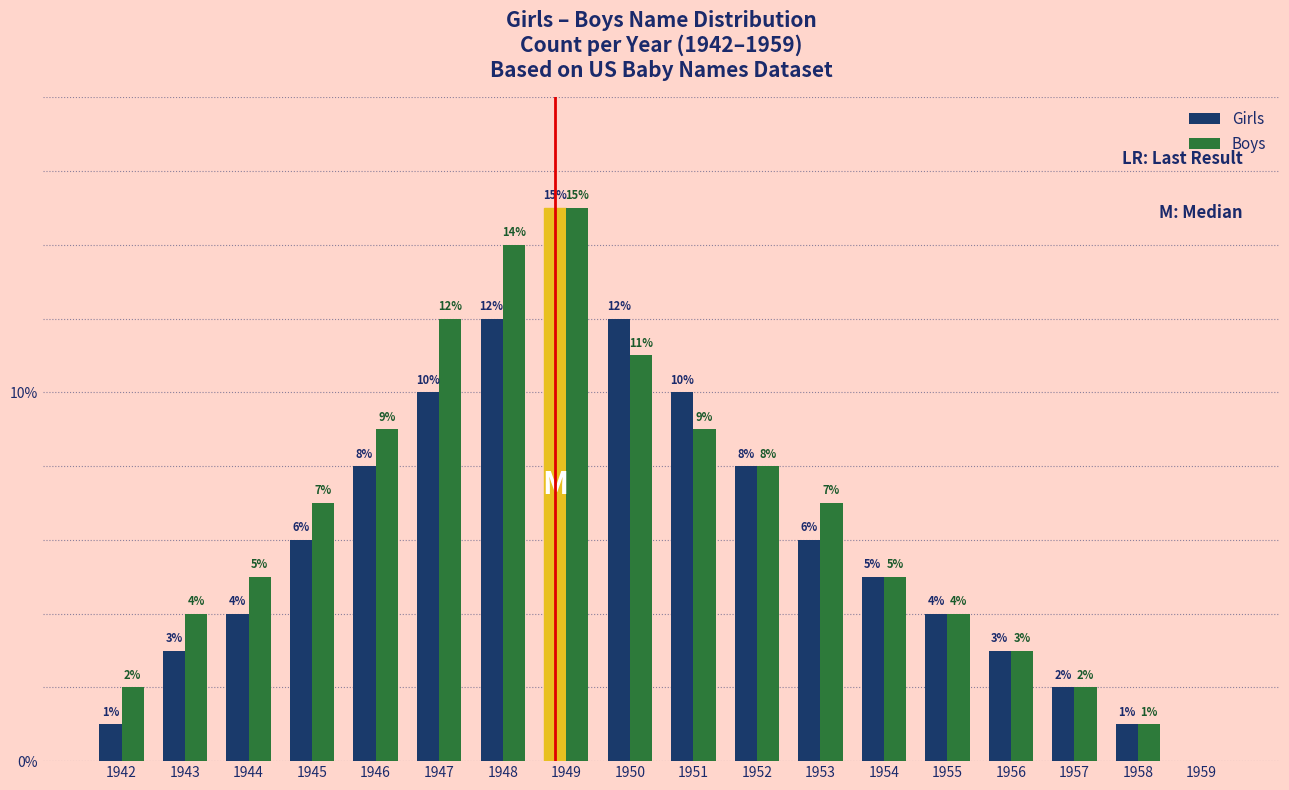

Reading right to left, list all the values displayed in this chart.

Girls: 1959=0	1958=1	1957=2	1956=3	1955=4	1954=5	1953=6	1952=8	1951=10	1950=12	1949=15	1948=12	1947=10	1946=8	1945=6	1944=4	1943=3	1942=1
Boys: 1959=0	1958=1	1957=2	1956=3	1955=4	1954=5	1953=7	1952=8	1951=9	1950=11	1949=15	1948=14	1947=12	1946=9	1945=7	1944=5	1943=4	1942=2